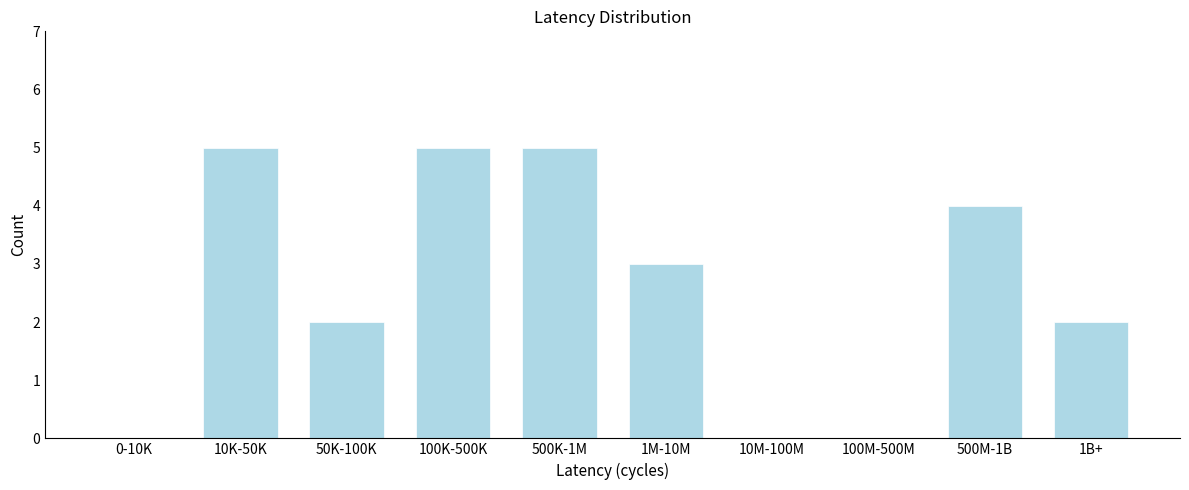

Reading left to right, transcribe all the data shown in this chart.

0-10K=0	10K-50K=5	50K-100K=2	100K-500K=5	500K-1M=5	1M-10M=3	10M-100M=0	100M-500M=0	500M-1B=4	1B+=2